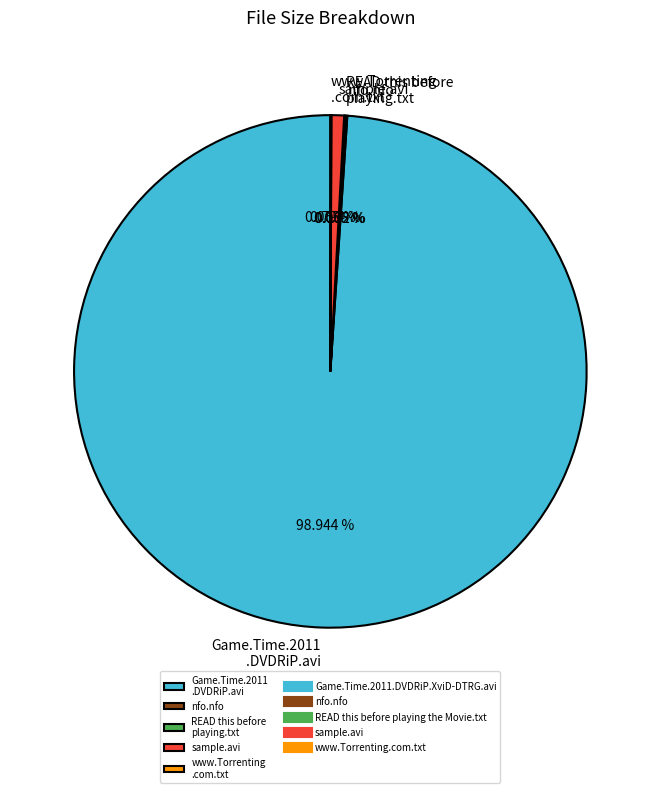

Does Game.Time.2011 .DVDRiP.avi represent more than half of the total?

Yes